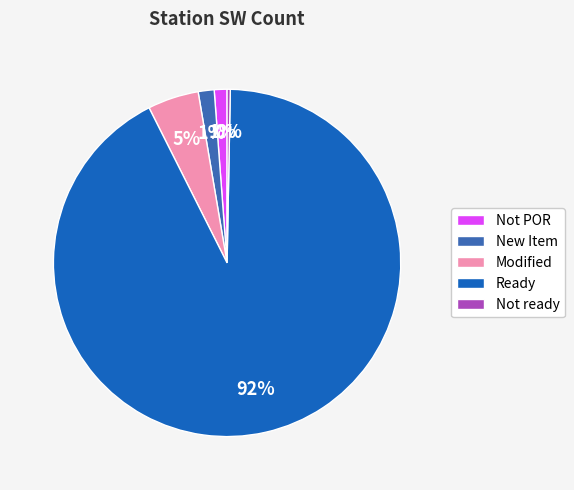

The Not POR slice represents 1% of the pie. True or false?

True